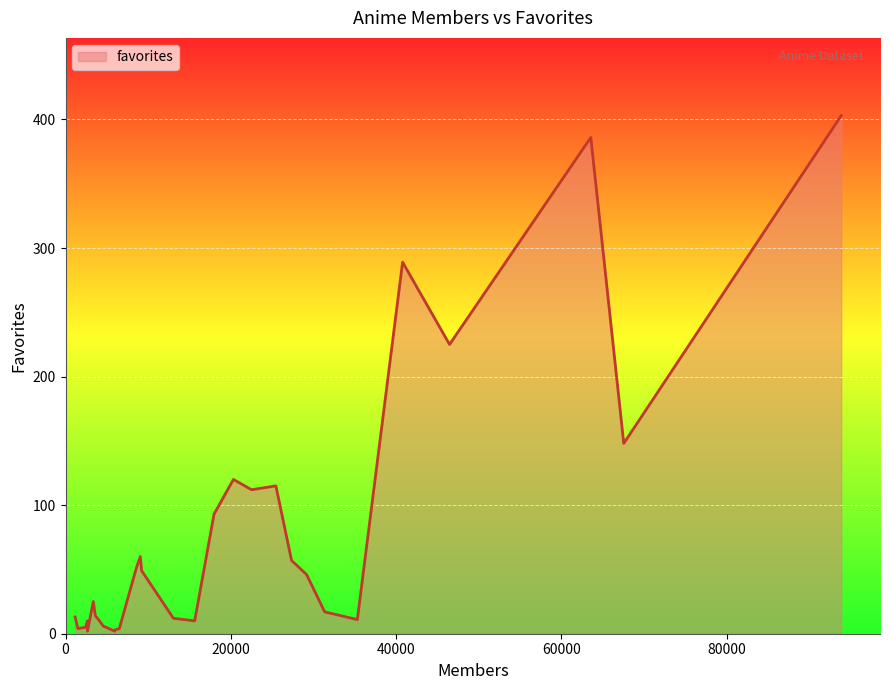

What is the difference between the maximum and minimum values?

401